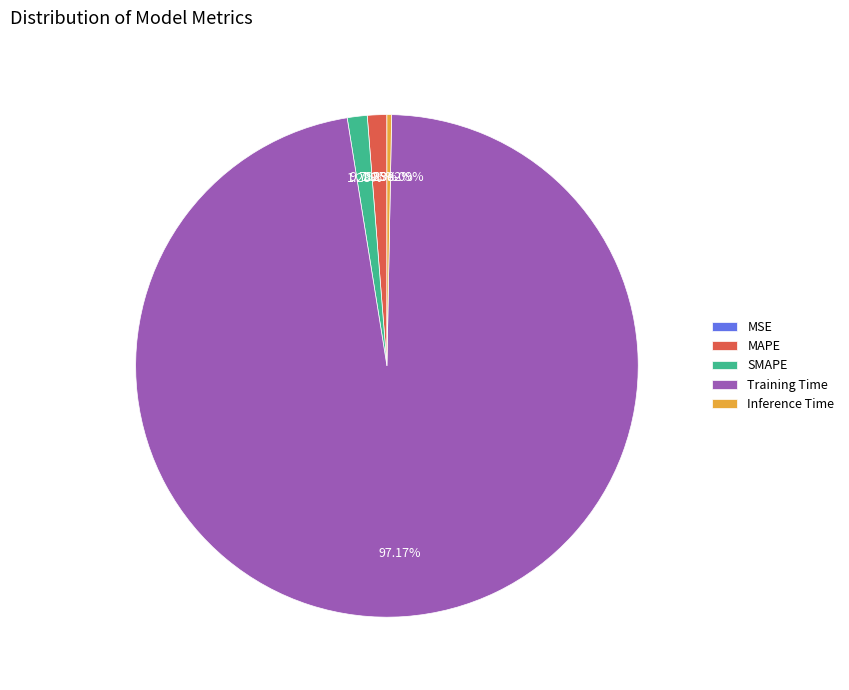

Between MAPE and MSE, which is larger?

MAPE